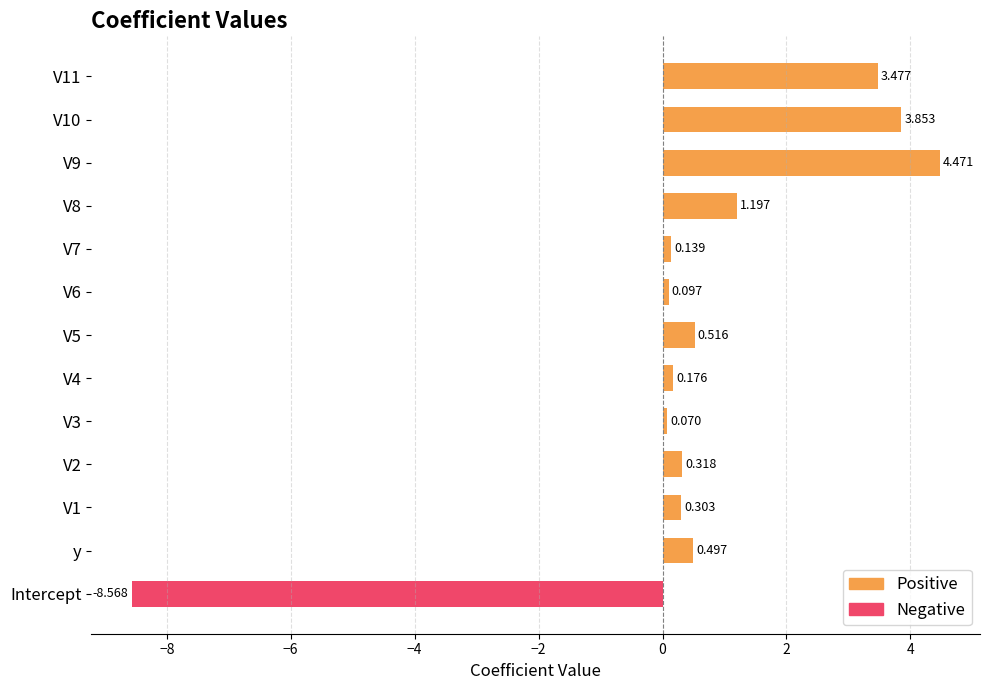

Is the value of Negative at Intercept greater than the value of Positive at V10?

No